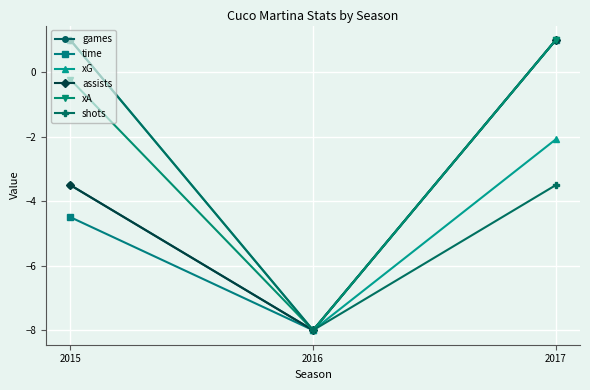

What is the value of the time point at the 2nd from the left?

-8.0